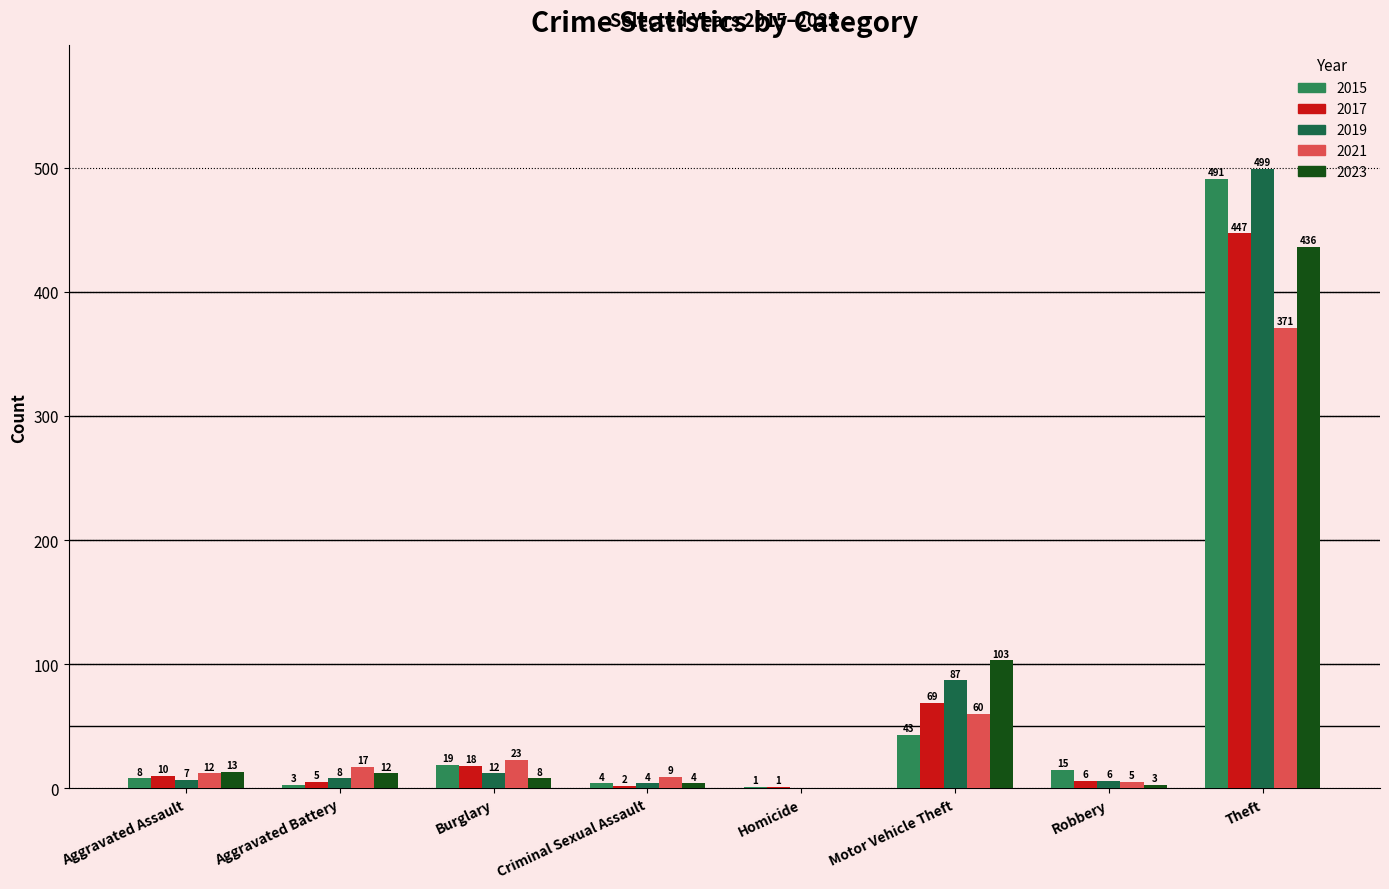

Reading left to right, what are all the values shown in this chart?

2015: Aggravated Assault=8	Aggravated Battery=3	Burglary=19	Criminal Sexual Assault=4	Homicide=1	Motor Vehicle Theft=43	Robbery=15	Theft=491	Total=584
2017: Aggravated Assault=10	Aggravated Battery=5	Burglary=18	Criminal Sexual Assault=2	Homicide=1	Motor Vehicle Theft=69	Robbery=6	Theft=447	Total=558
2019: Aggravated Assault=7	Aggravated Battery=8	Burglary=12	Criminal Sexual Assault=4	Homicide=0	Motor Vehicle Theft=87	Robbery=6	Theft=499	Total=624
2021: Aggravated Assault=12	Aggravated Battery=17	Burglary=23	Criminal Sexual Assault=9	Homicide=0	Motor Vehicle Theft=60	Robbery=5	Theft=371	Total=500
2023: Aggravated Assault=13	Aggravated Battery=12	Burglary=8	Criminal Sexual Assault=4	Homicide=0	Motor Vehicle Theft=103	Robbery=3	Theft=436	Total=582